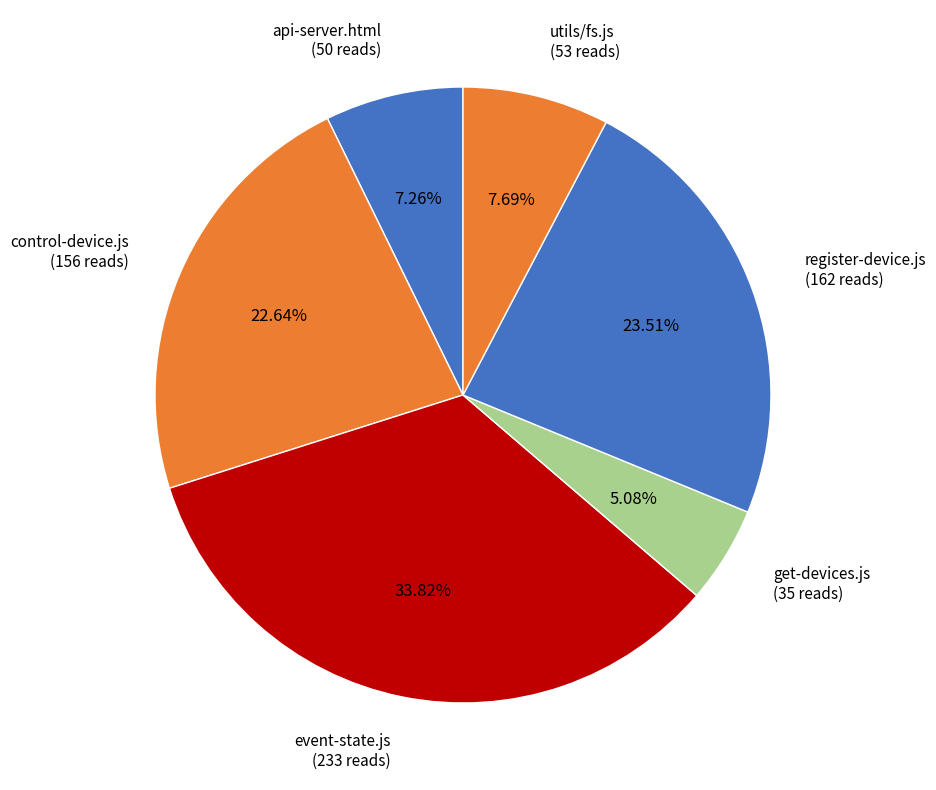

Between event-state.js (233 reads) and control-device.js (156 reads), which is larger?

event-state.js (233 reads)